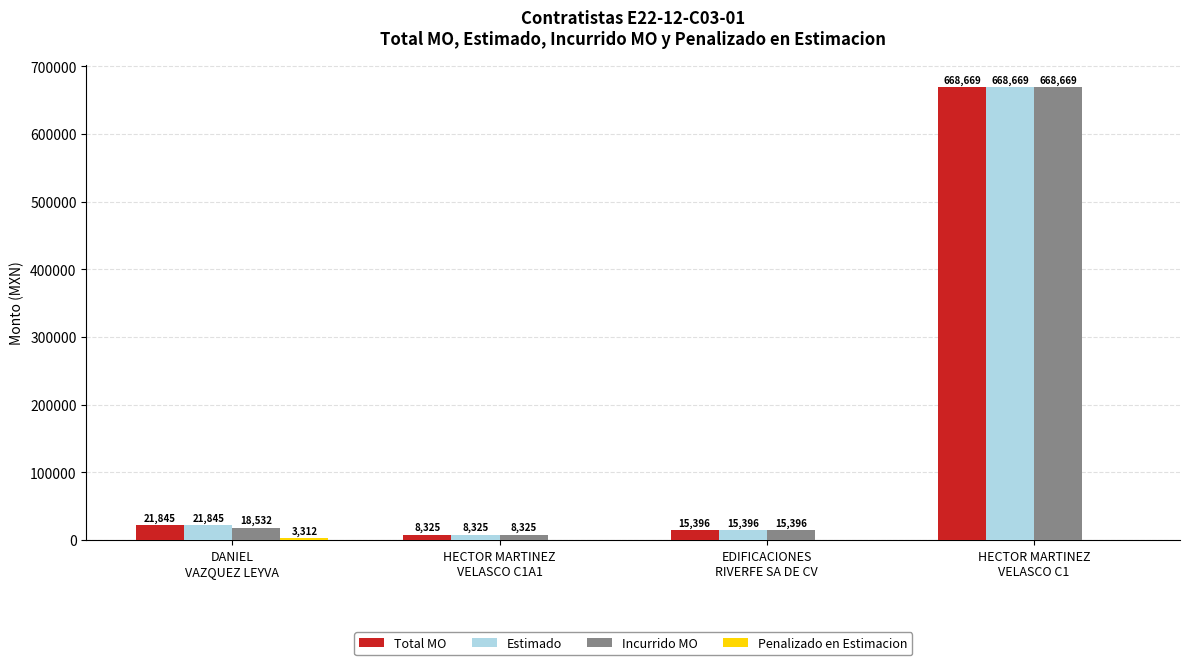

What is the maximum value shown in the chart?

668669.4